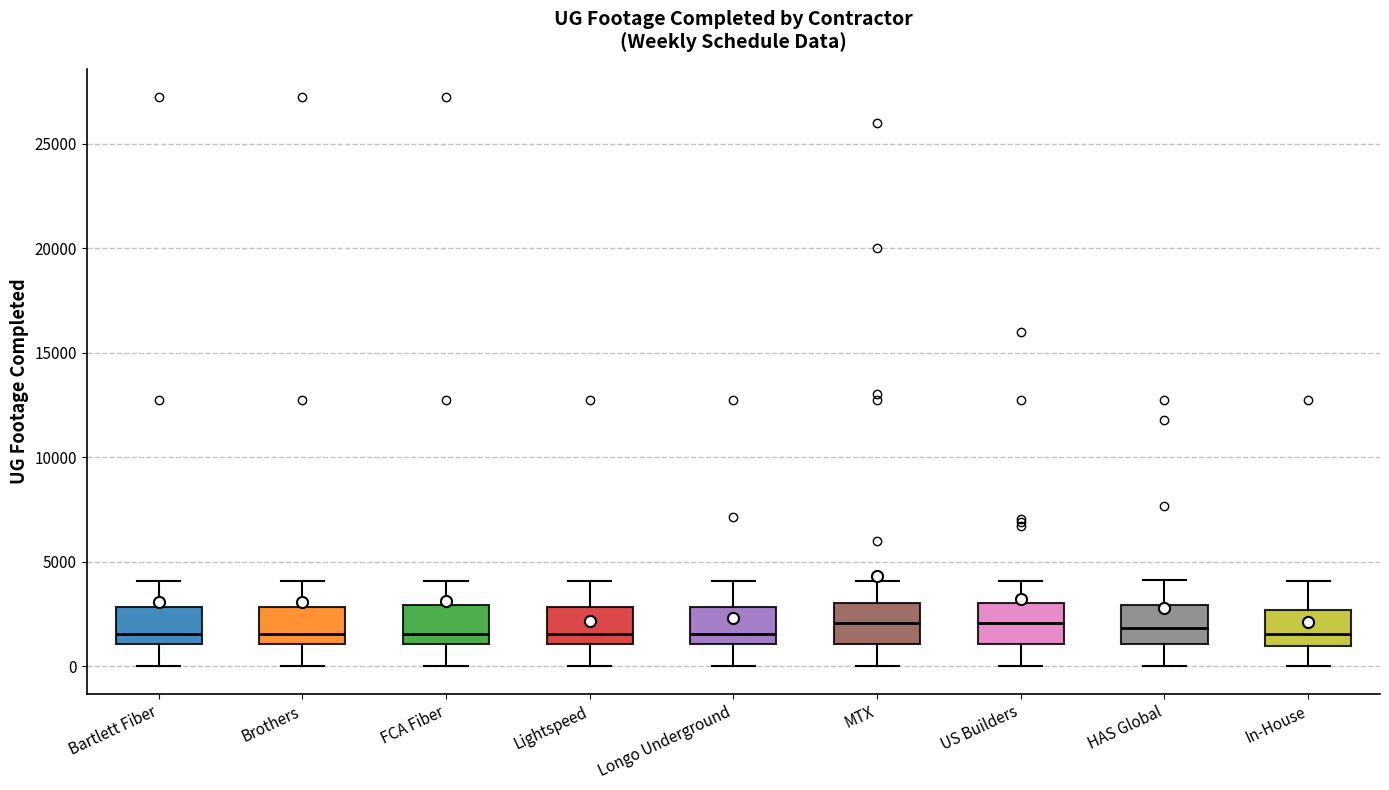

Reading left to right, transcribe this box plot: for each box, give where its median line is, the range the box spans, and where its two whiskers end, as read against the y-axis. The values are not printed on the chart, so give them approximately, as read against the axis.

Bartlett Fiber: median 1500, box 1000 to 3000, whiskers 0 to 4000
Brothers: median 1500, box 1000 to 3000, whiskers 0 to 4000
FCA Fiber: median 1500, box 1000 to 3000, whiskers 0 to 4000
Lightspeed: median 1500, box 1000 to 3000, whiskers 0 to 4000
Longo Underground: median 1500, box 1000 to 3000, whiskers 0 to 4000
MTX: median 2000, box 1000 to 3000, whiskers 0 to 4000
US Builders: median 2000, box 1000 to 3000, whiskers 0 to 4000
HAS Global: median 2000, box 1000 to 3000, whiskers 0 to 4000
In-House: median 1500, box 1000 to 2500, whiskers 0 to 4000